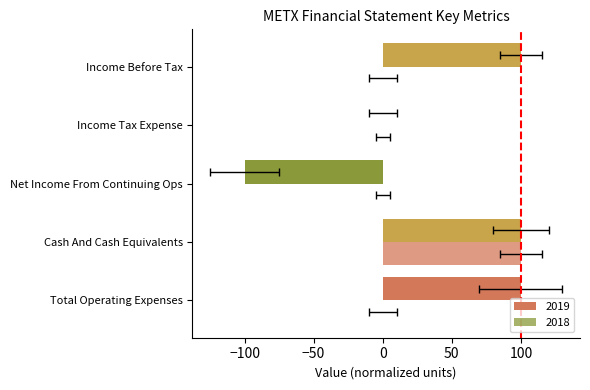

Count the Value_2019 values in the range 0 to 100.

4